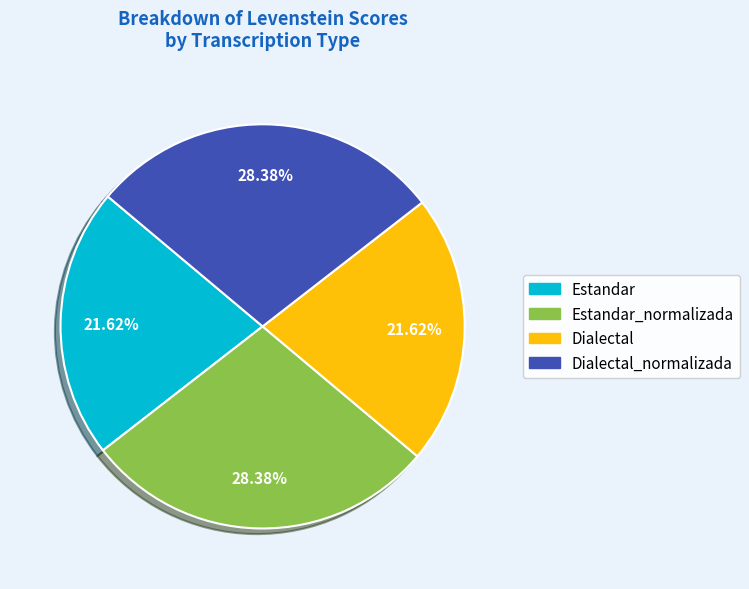

To the nearest percent, what is the difference between the largest and smallest slice percentages?

7%